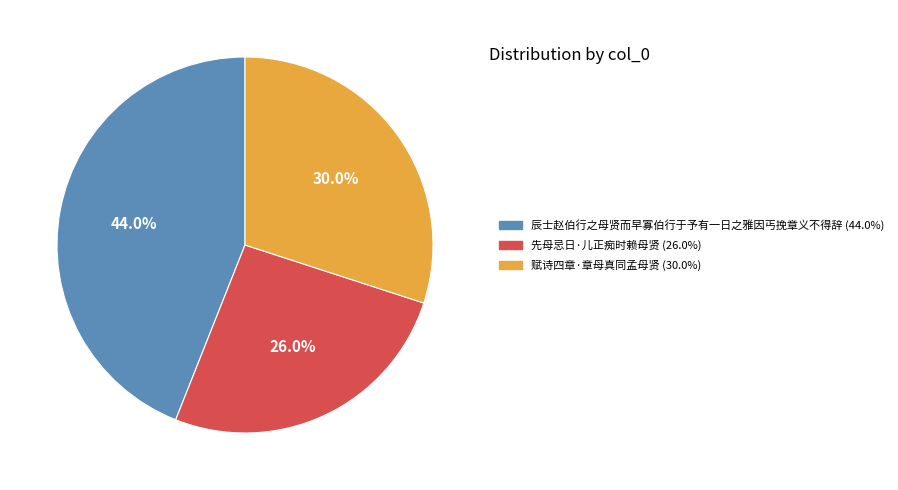

How many segments does this pie chart have?

3